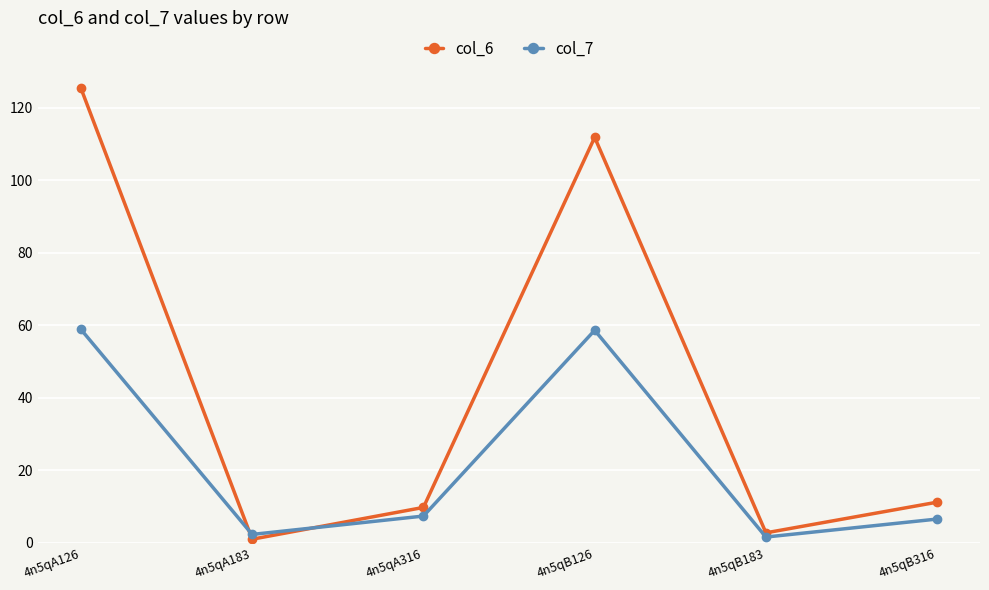

Where does the col_7 series first go above 7?

4n5qA126